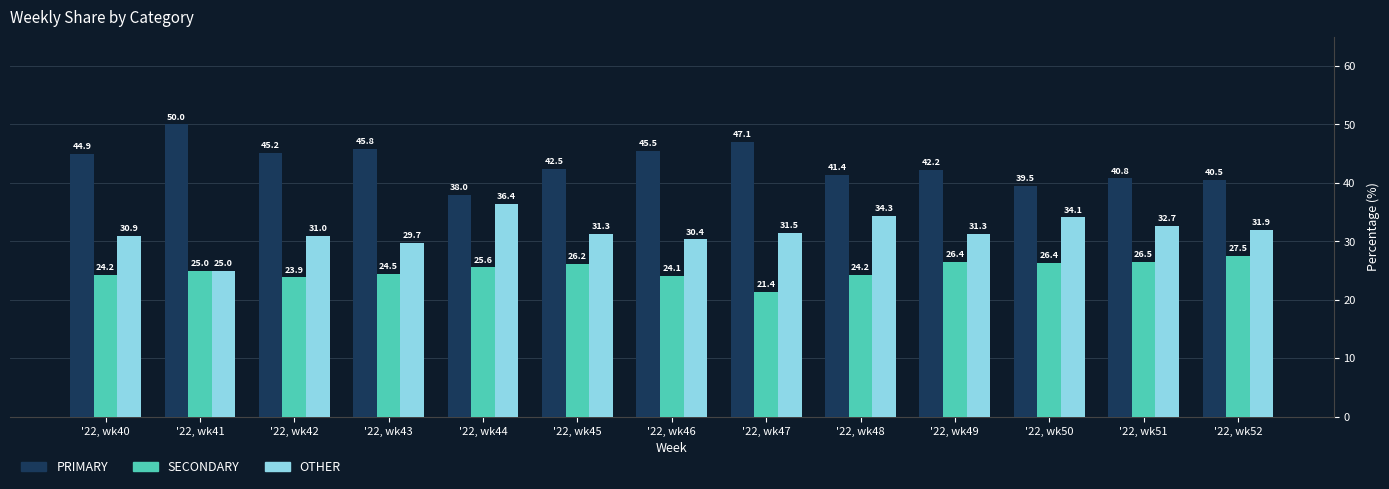

At which category does the chart reach its peak across all series?

'22, wk41